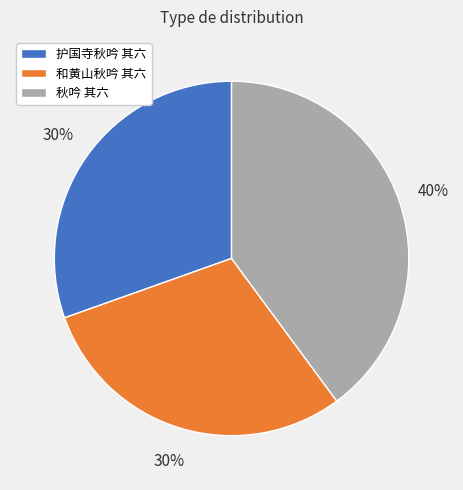

Is there a majority slice in this chart?

No